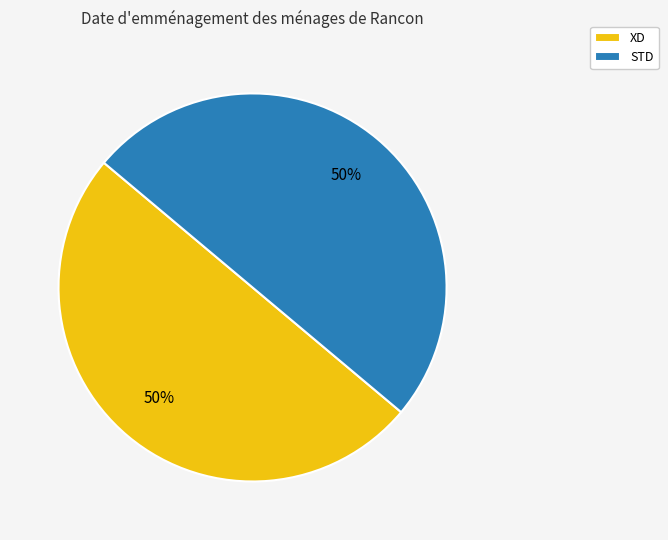

To the nearest percent, what is the average slice percentage?

50%